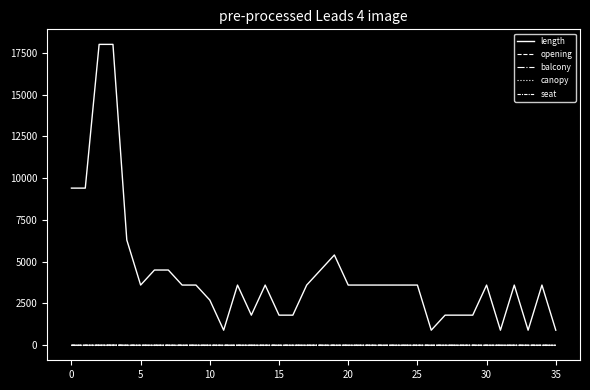

Does the chart display data point markers on the line(s)?

No